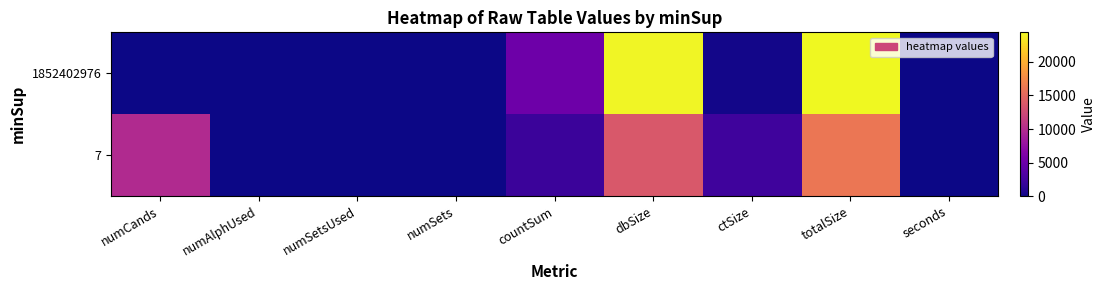

Count the number of data series in this chart.

2